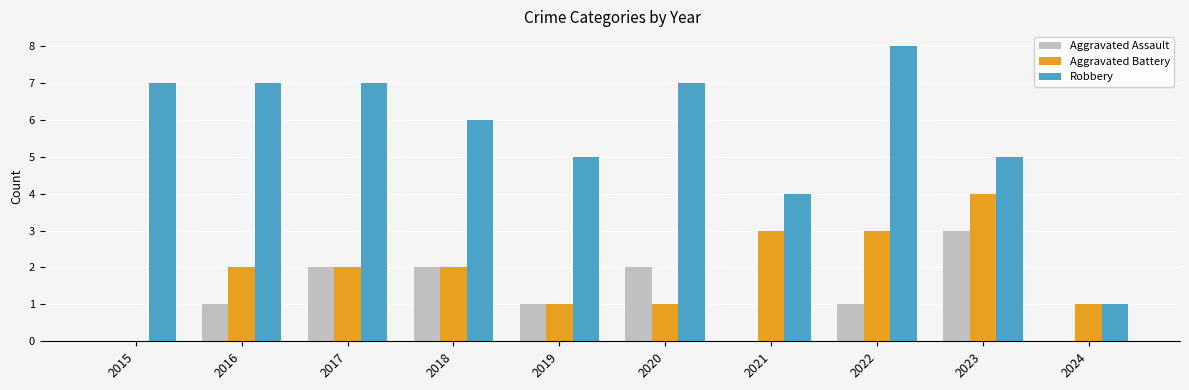

What is the total value across all series at 2023?

12